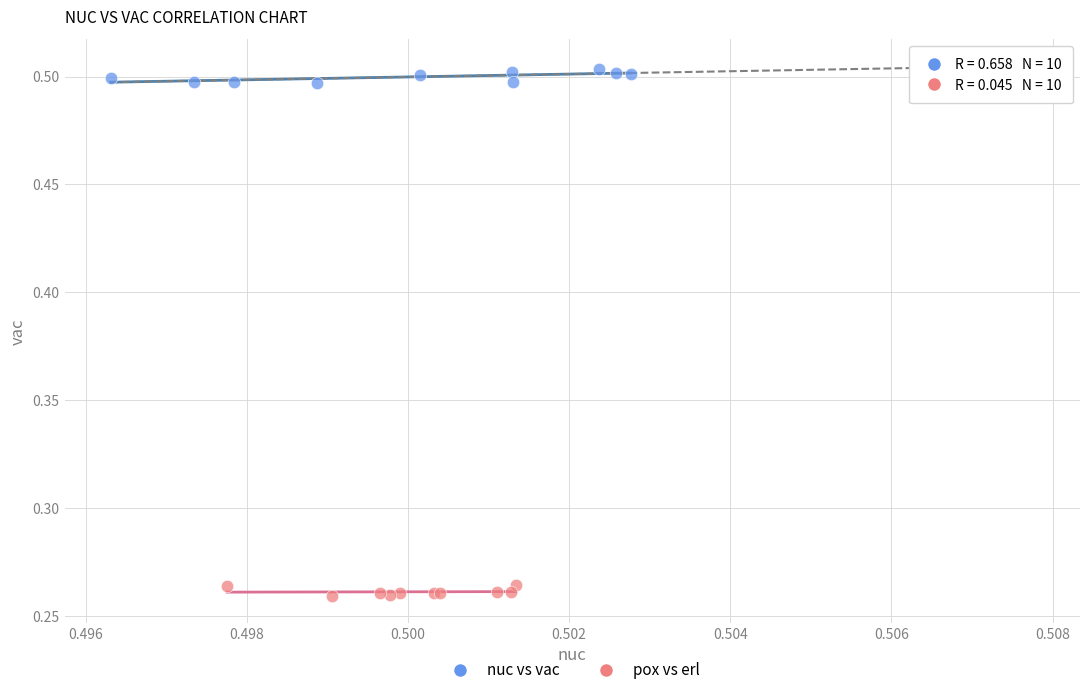

Which series contains the highest Y value?

nuc vs vac